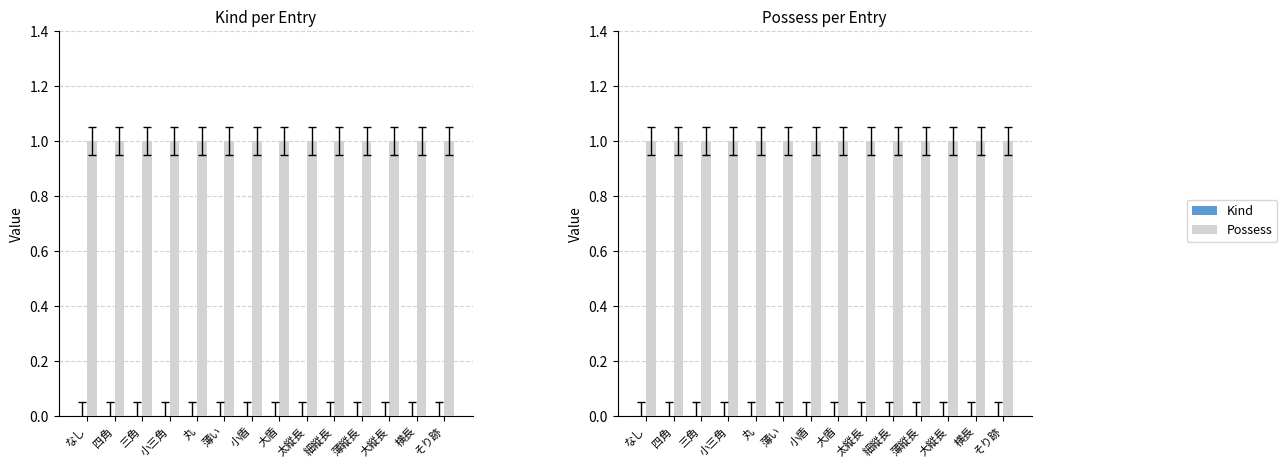

How many series are shown in this chart?

2